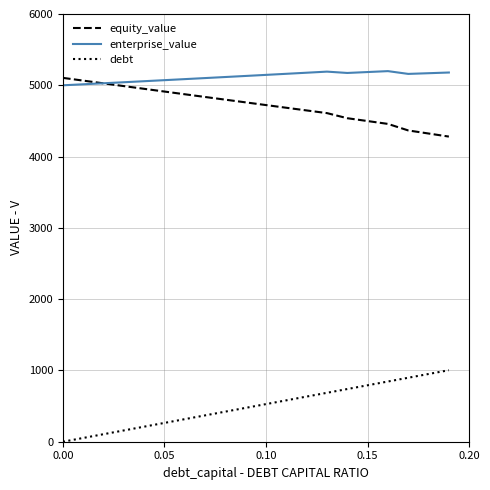

What is the greatest value displayed?

5198.6